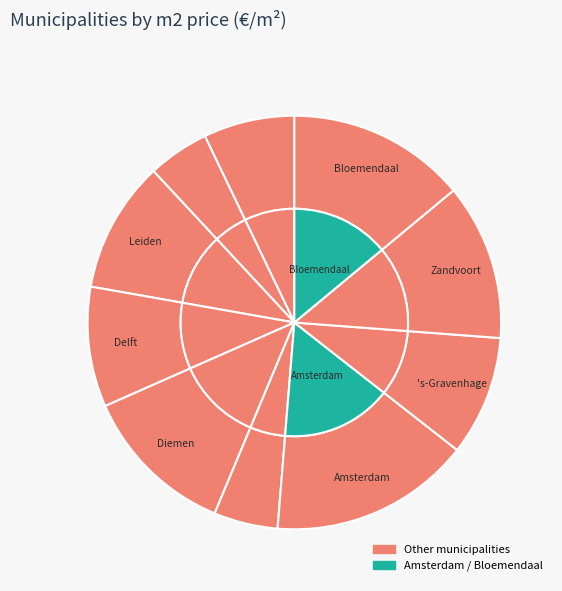

Count the number of slices in the pie.

10